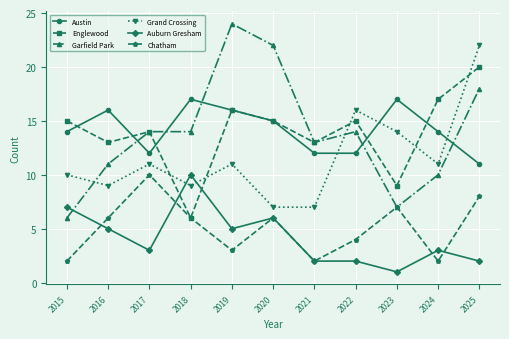

What is the difference between the maximum and second lowest values in the Auburn Gresham series?

8